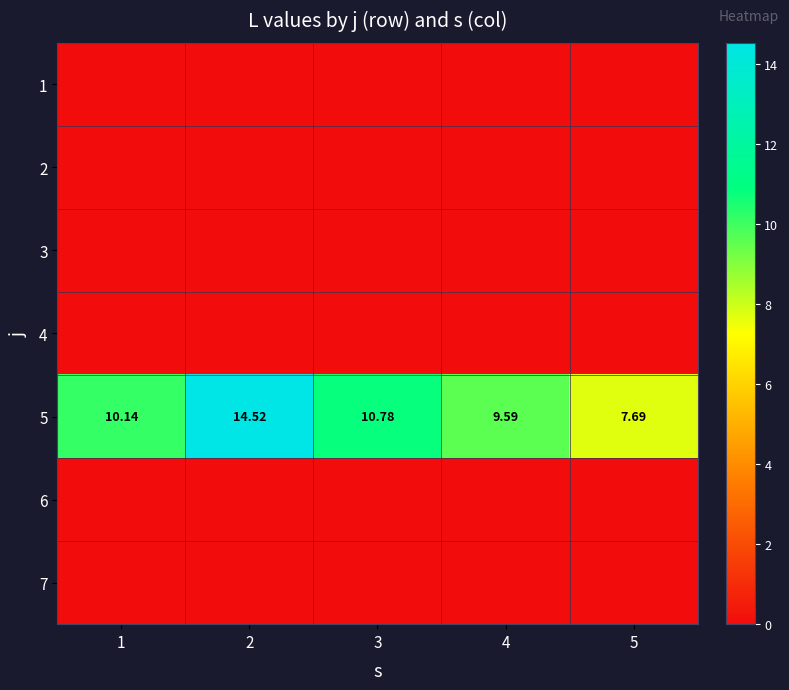

How many distinct data groups are displayed?

7